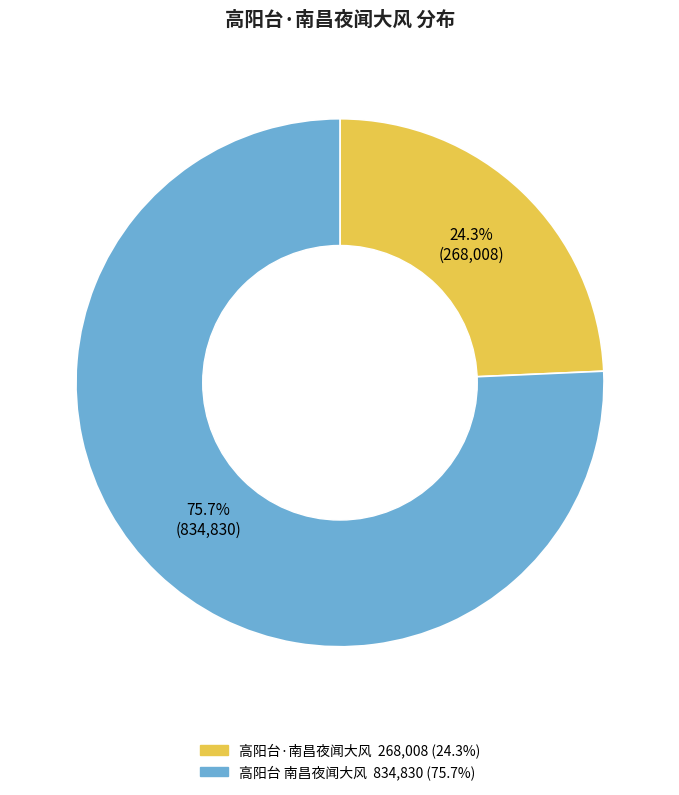

The 高阳台·南昌夜闻大风 slice represents 24% of the pie. True or false?

True